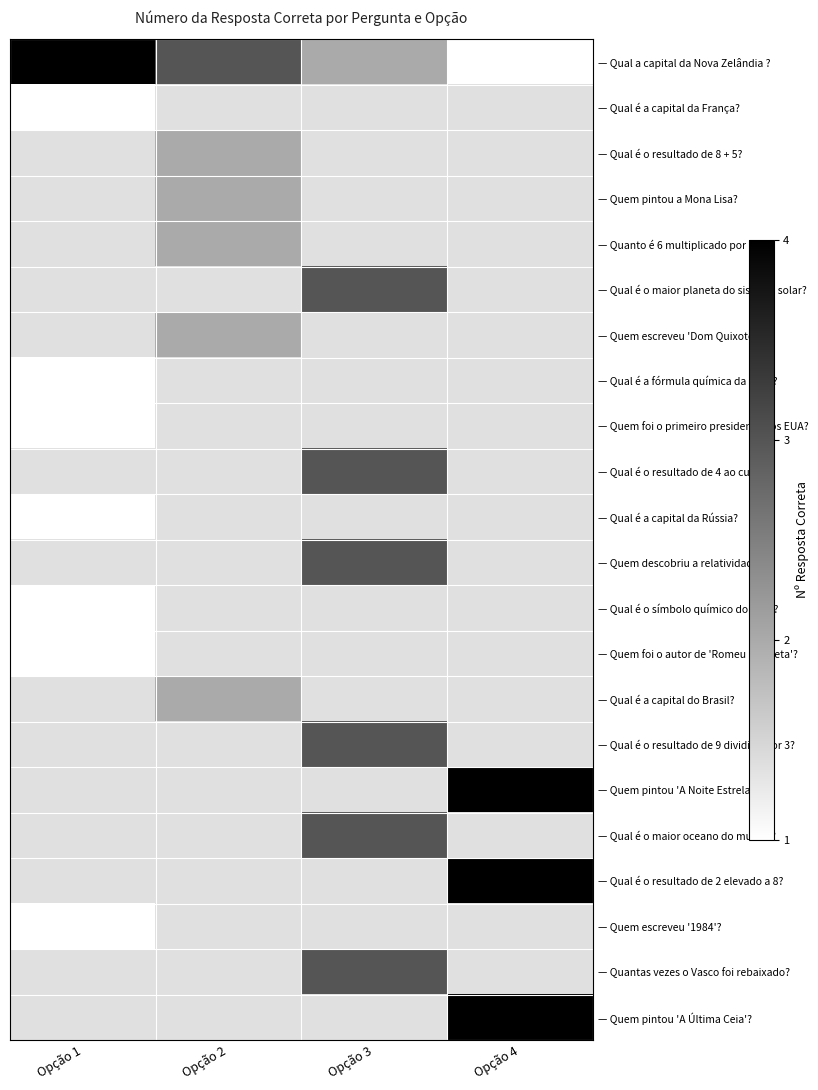

List the series in order of their peak value, lowest first.

— Qual é a capital da França?, — Qual é o resultado de 8 + 5?, — Quem pintou a Mona Lisa?, — Quanto é 6 multiplicado por 7?, — Qual é o maior planeta do sistema solar?, — Quem escreveu 'Dom Quixote'?, — Qual é a fórmula química da água?, — Quem foi o primeiro presidente dos EUA?, — Qual é o resultado de 4 ao cubo?, — Qual é a capital da Rússia?, — Quem descobriu a relatividade?, — Qual é o símbolo químico do ouro?, — Quem foi o autor de 'Romeu e Julieta'?, — Qual é a capital do Brasil?, — Qual é o resultado de 9 dividido por 3?, — Quem pintou 'A Noite Estrelada'?, — Qual é o maior oceano do mundo?, — Qual é o resultado de 2 elevado a 8?, — Quem escreveu '1984'?, — Quantas vezes o Vasco foi rebaixado?, — Quem pintou 'A Última Ceia'?, — Qual a capital da Nova Zelândia ?